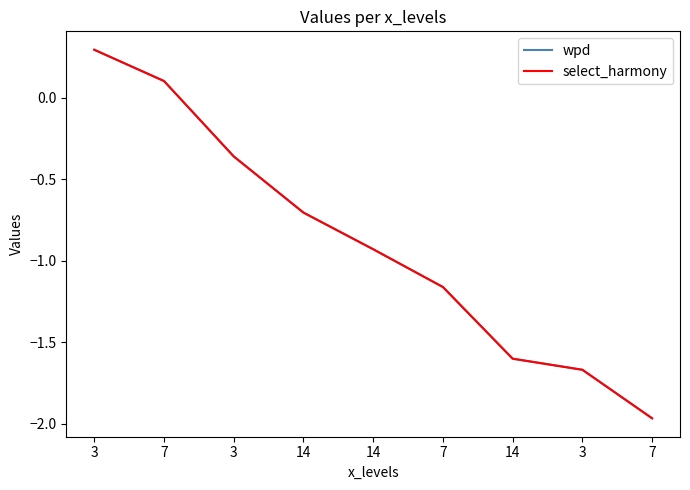

How many lines are shown in the chart?

2